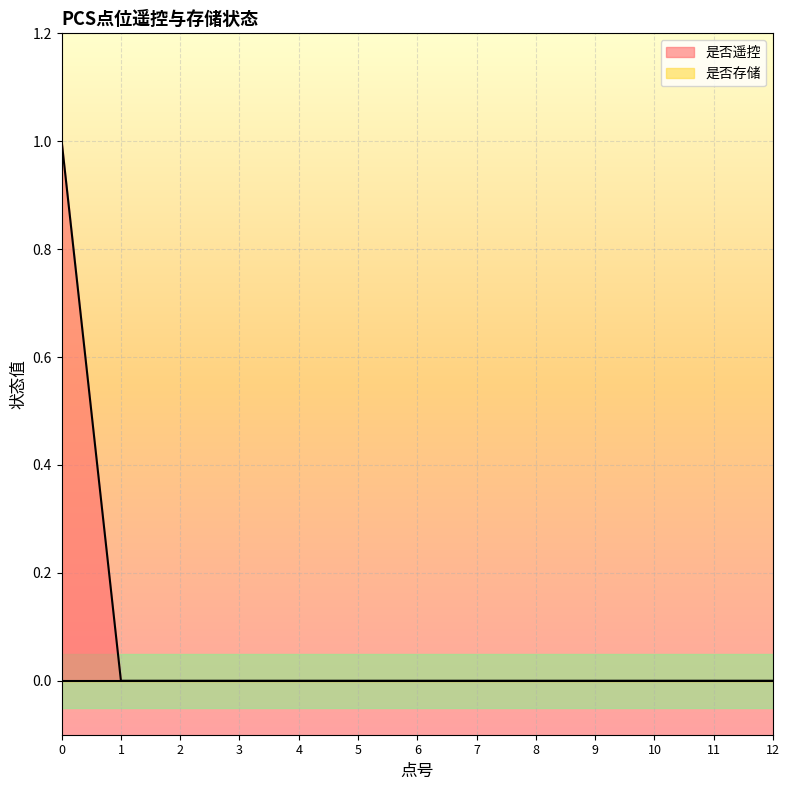

How many lines are shown in the chart?

2